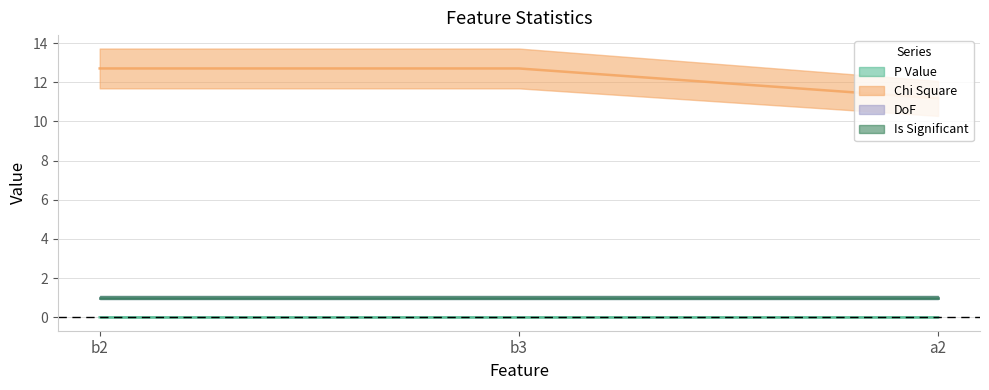

Is it true that P Value equals 0.0 at a2?

True